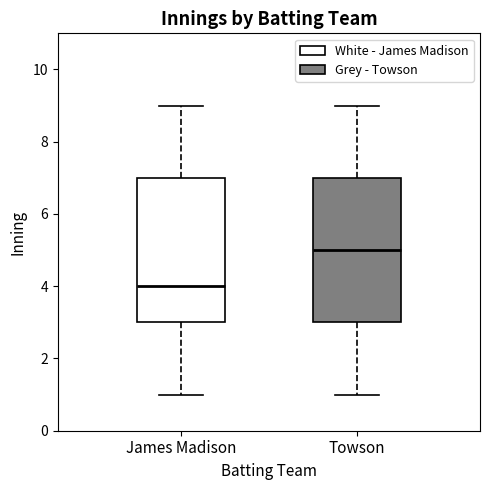

Where is the lower edge of the box for James Madison on the y-axis? The values are not printed on the chart, so give them approximately, as read against the axis.

3